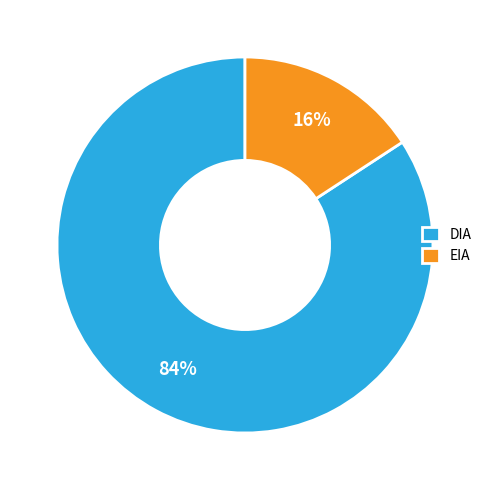

Combined, do DIA and EIA account for over 50%?

Yes